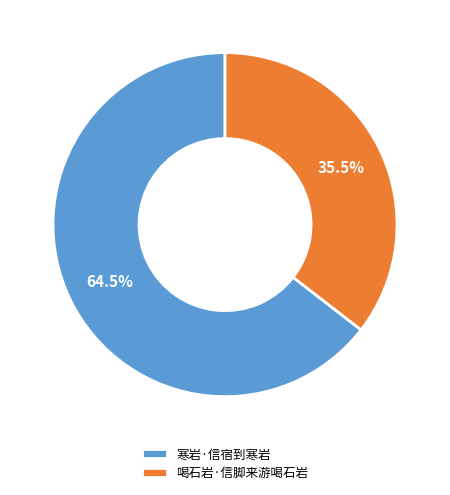

Between 喝石岩·信脚来游喝石岩 and 寒岩·信宿到寒岩, which is larger?

寒岩·信宿到寒岩